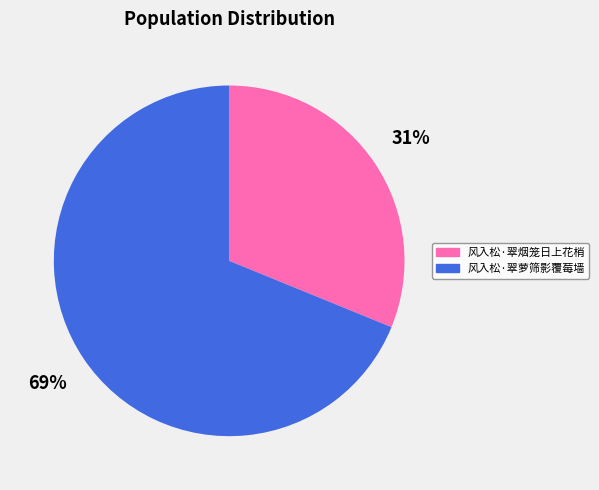

True or false: 风入松·翠萝筛影覆莓墙 accounts for 83% of the total.

False